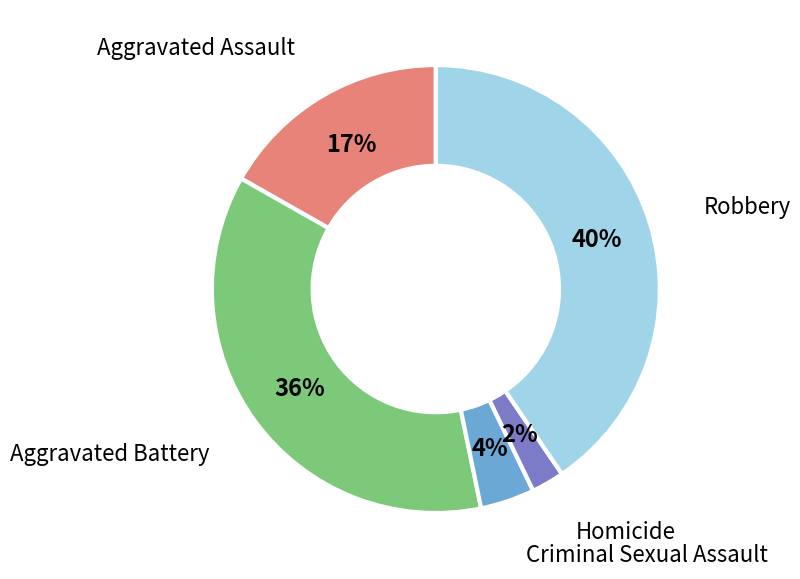

To the nearest percent, what is the difference between the largest and smallest slice percentages?

38%